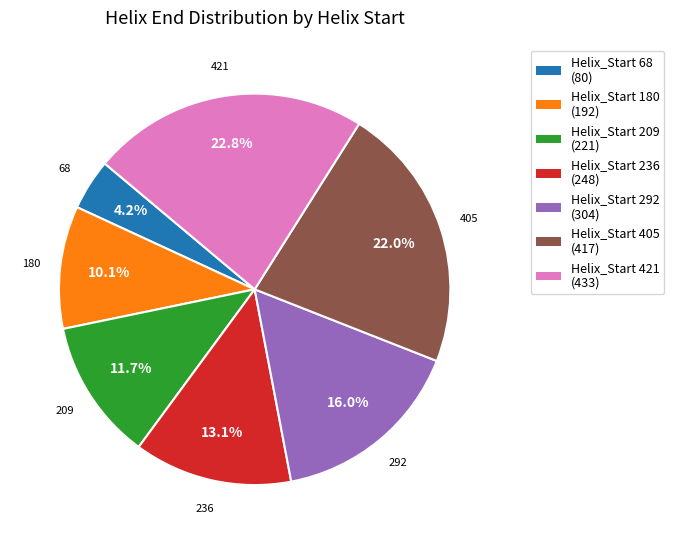

Does Helix_Start 209 (221) account for over 50% of the chart?

No